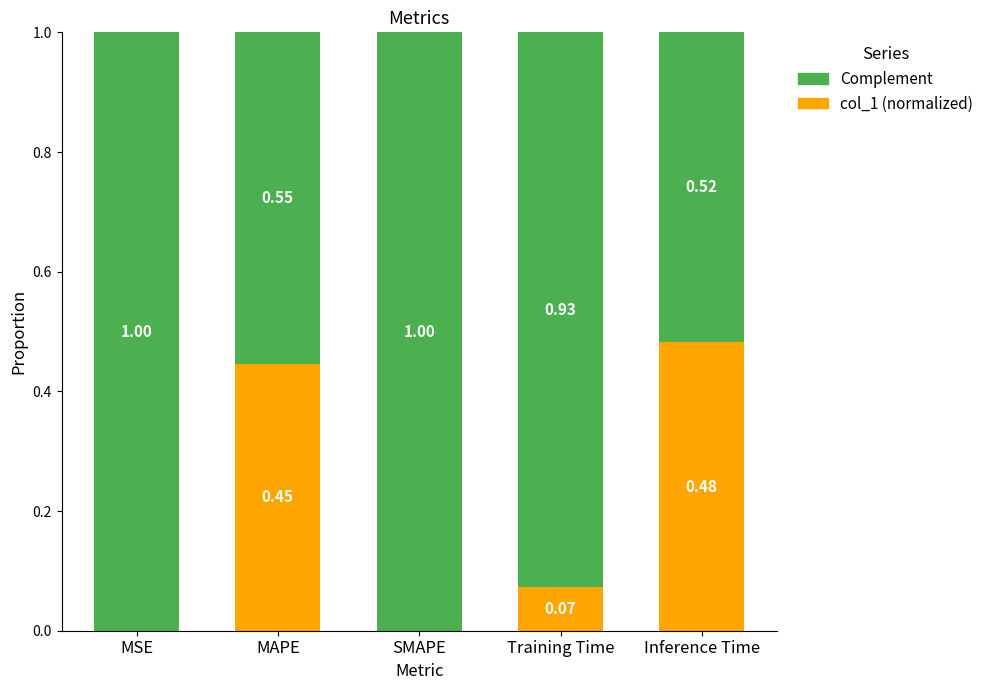

What is the total value across all series at Training Time?

1.0